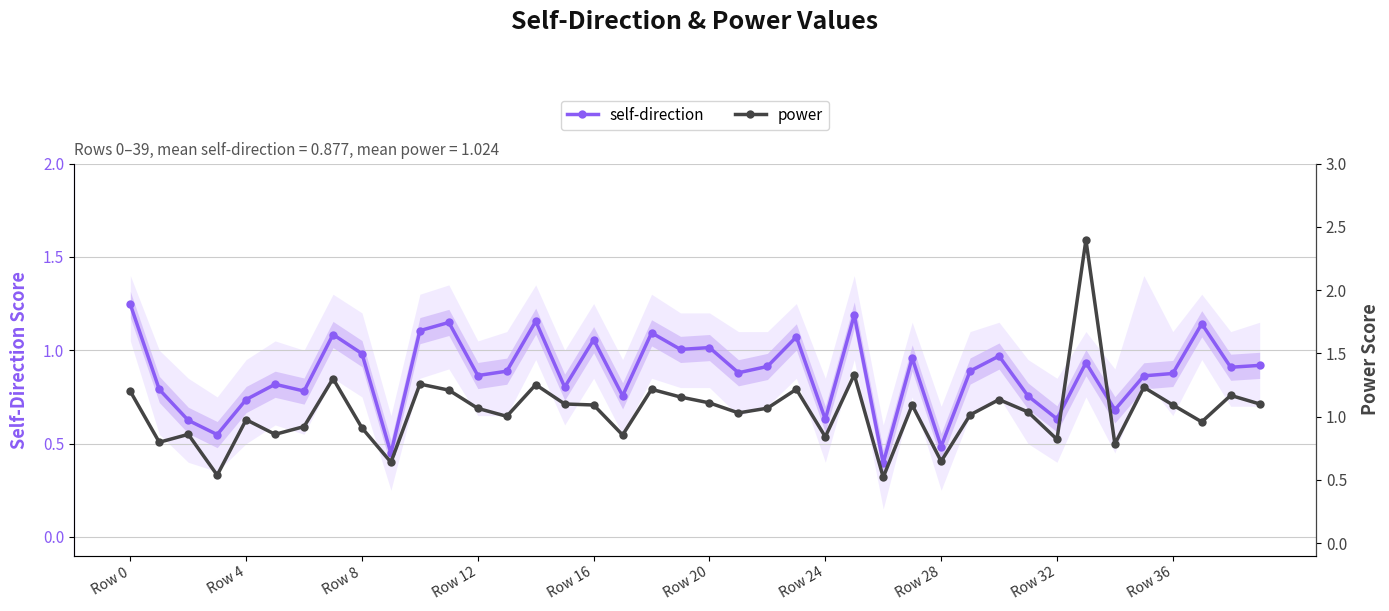

True or false: self-direction has more than 0 interior local peaks.

True